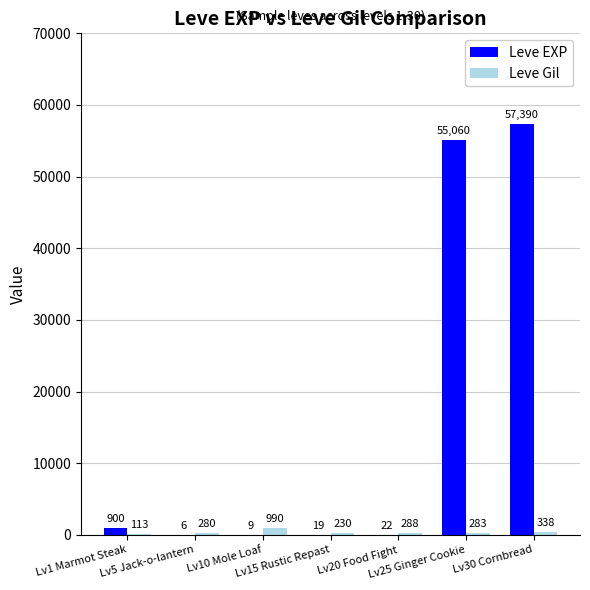

Is the value of Leve Gil at Lv15 Rustic Repast greater than the value of Leve EXP at Lv1 Marmot Steak?

No